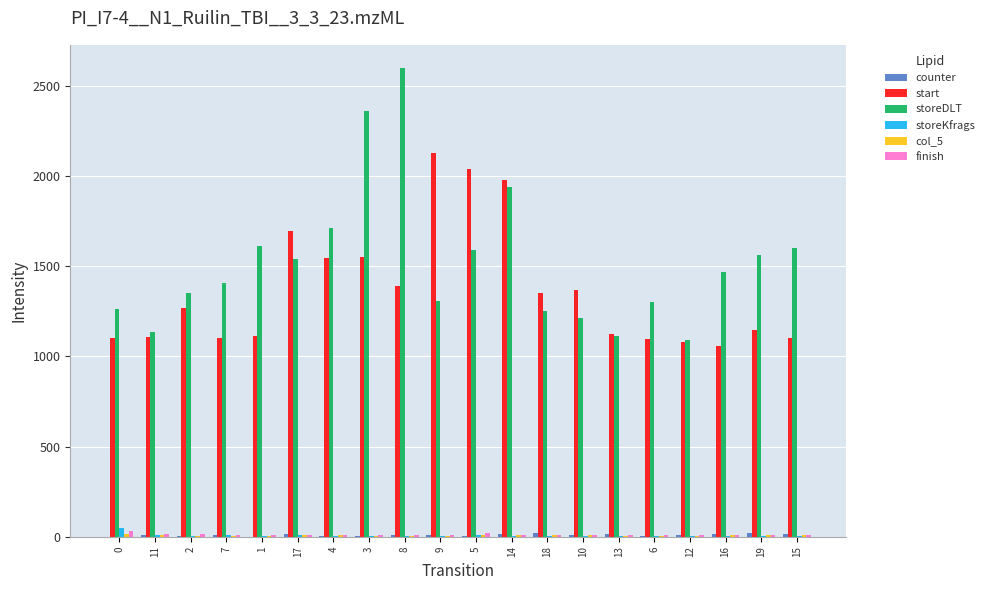

Between 8 and 19, which series saw the biggest shift?

storeDLT